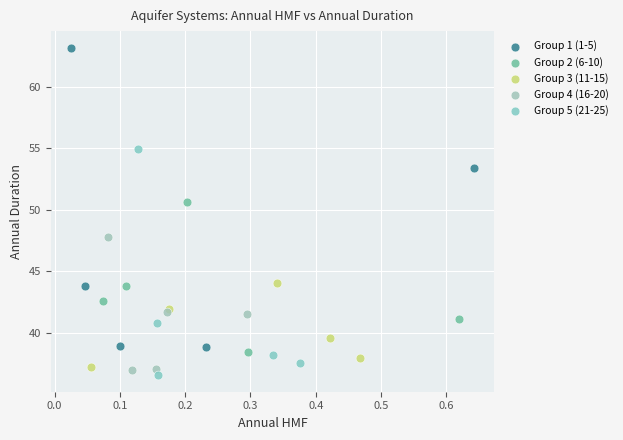

Which series reaches the maximum Y coordinate?

Group 1 (1-5)